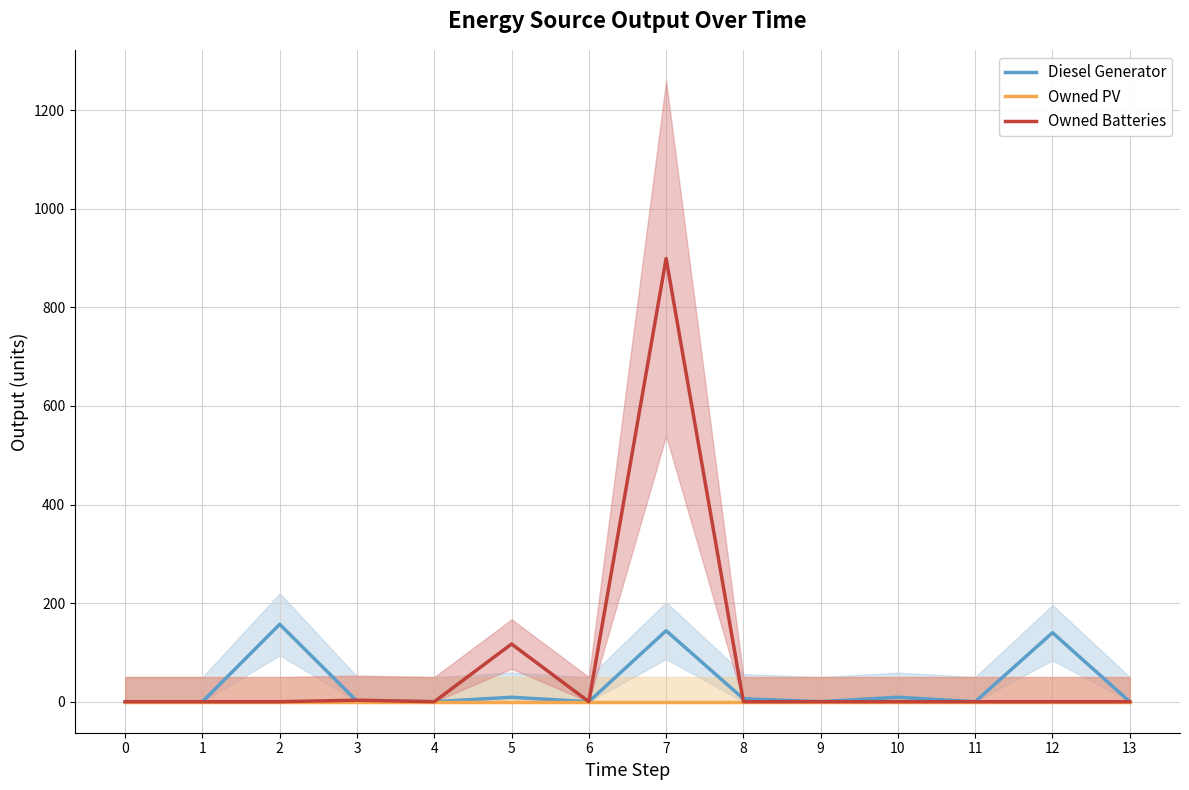

Which series has the largest total across all categories?

Owned Batteries